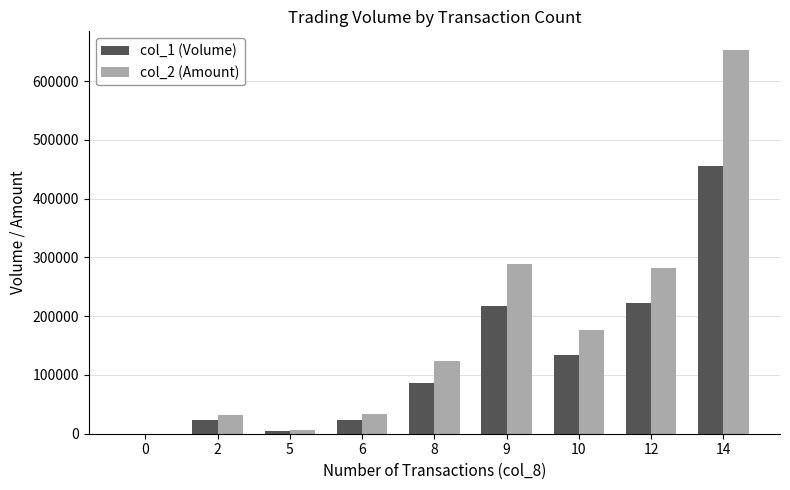

The value of col_2 (Amount) at 10 is 260279. True or false?

False